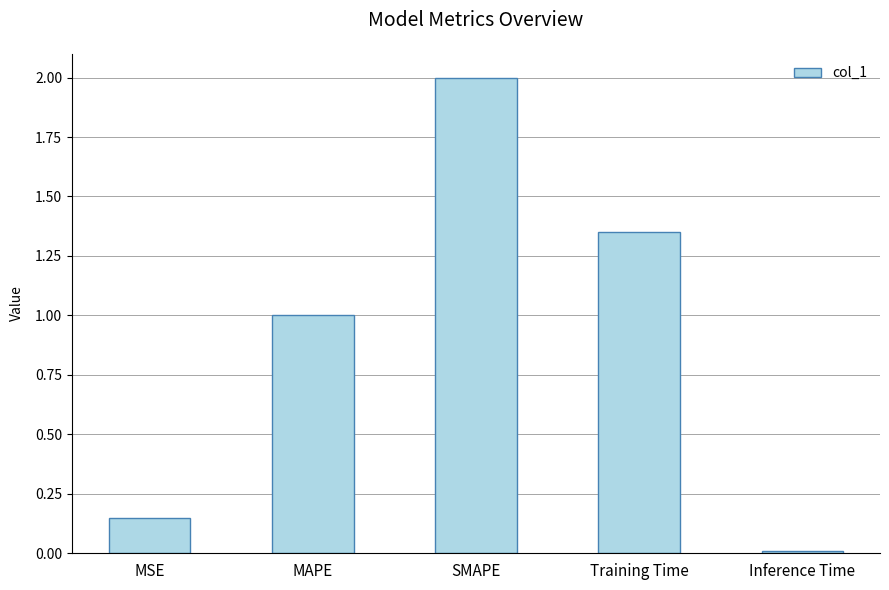

Is it true that the value at SMAPE is 2.0?

True